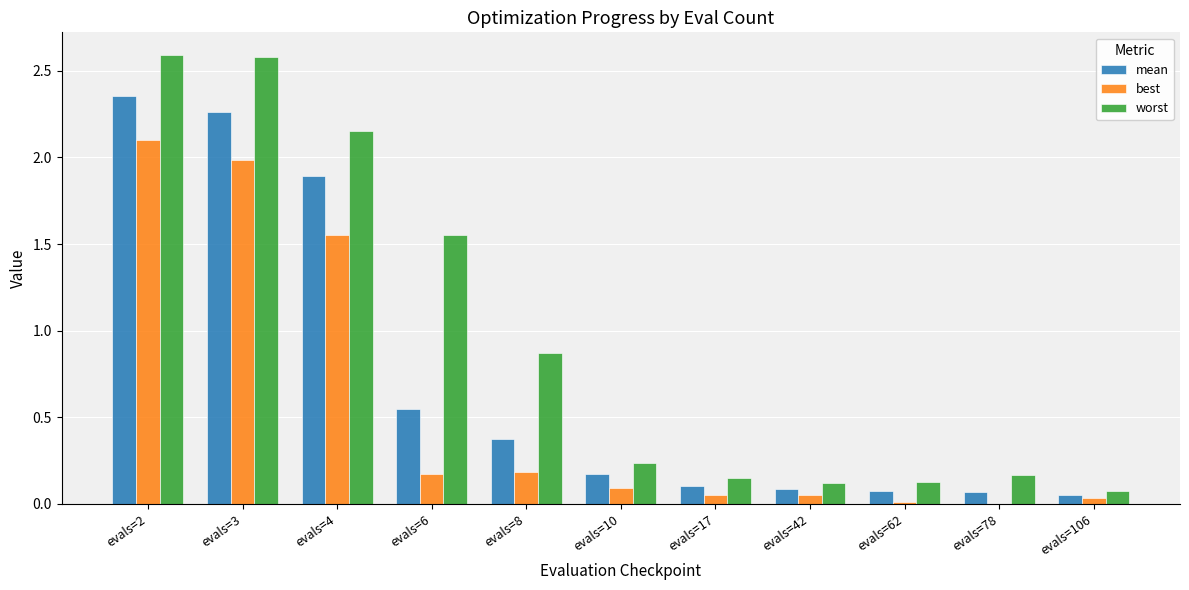

What are all the series names shown in the legend?

mean, best, worst